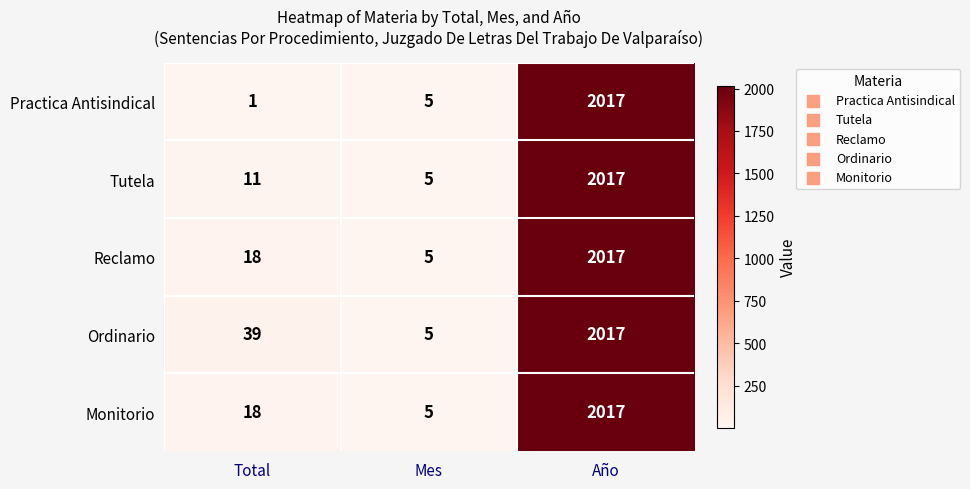

What is the difference between the Reclamo values at Mes and Año?

2012